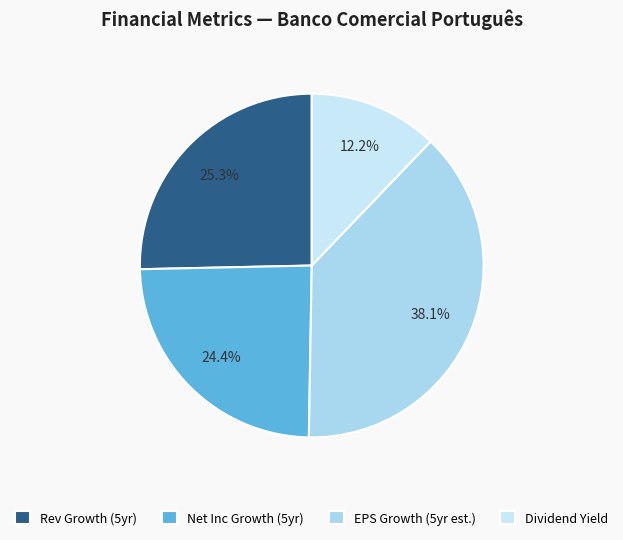

What is the smallest slice in the pie chart?

Dividend Yield